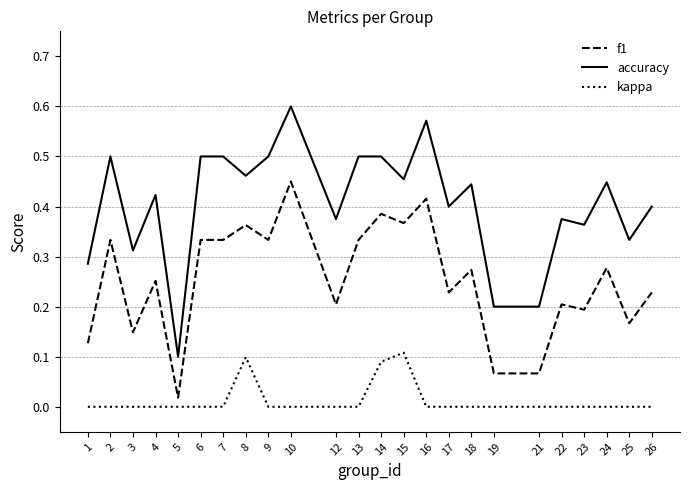

At how many categories does at least one series exceed 0?

24